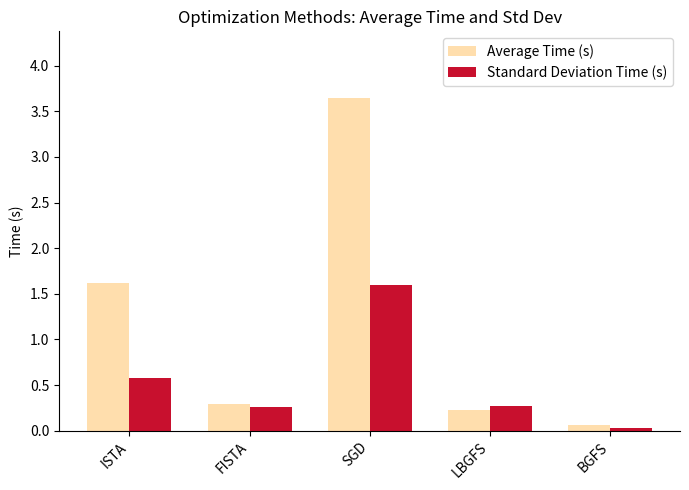

What is the difference between the second highest and minimum values in the Average Time (s) series?

1.6